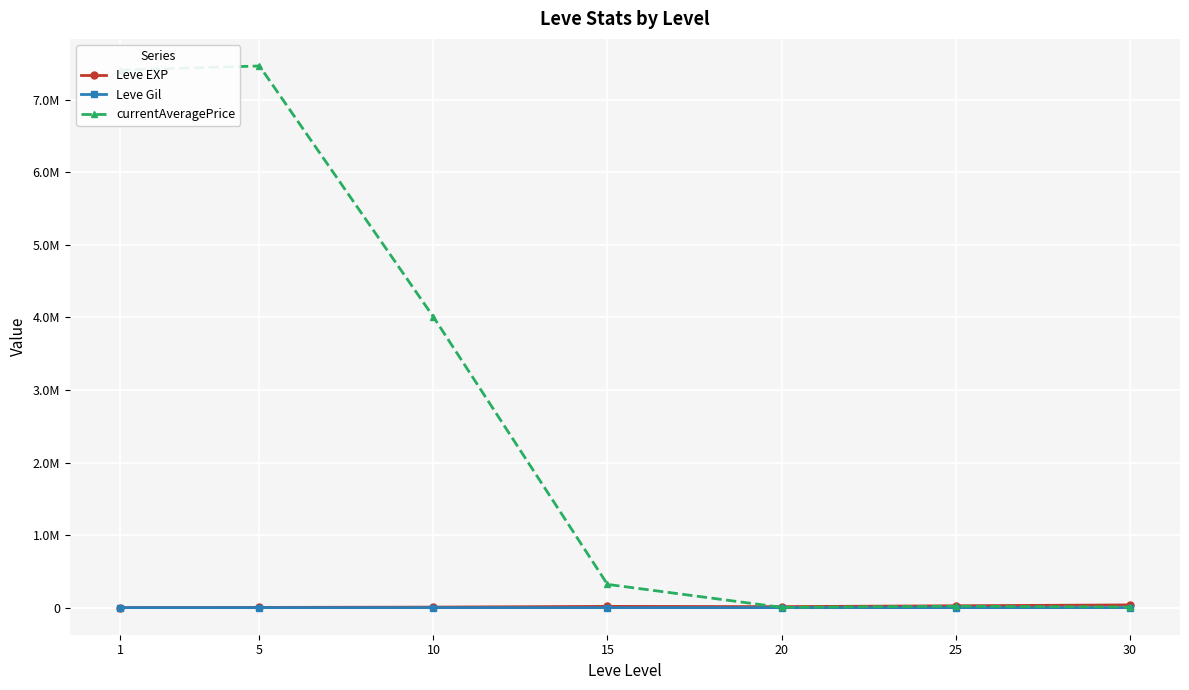

At which label does Leve EXP reach its minimum?

1